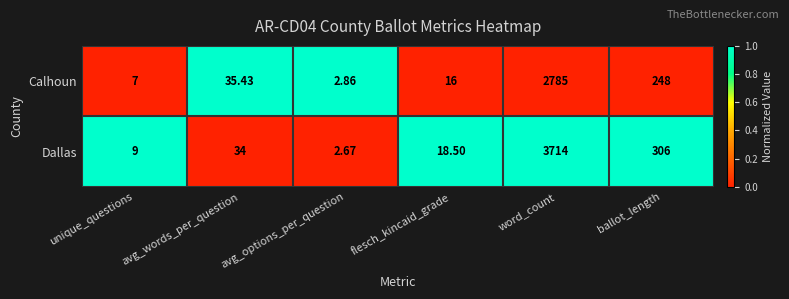

Where is Dallas nearest to the value 1858?

ballot_length